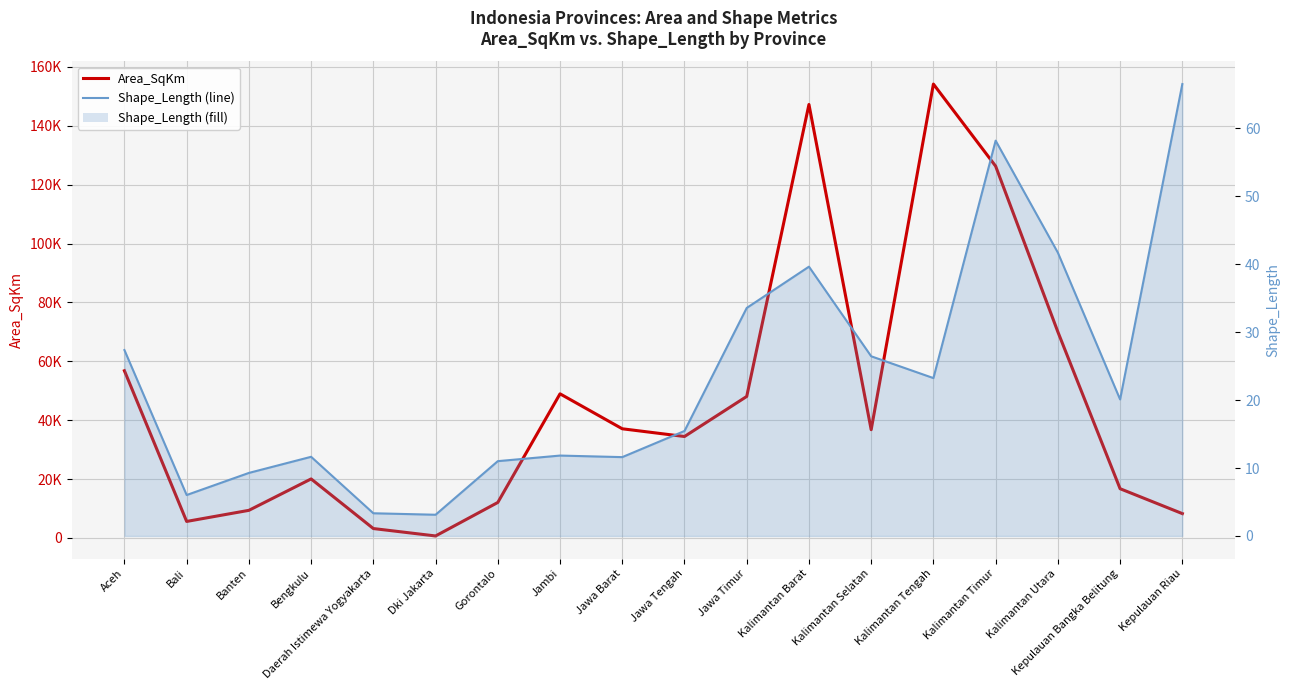

True or false: Shape_Length (line) has more than 1 points higher than both neighbors.

True